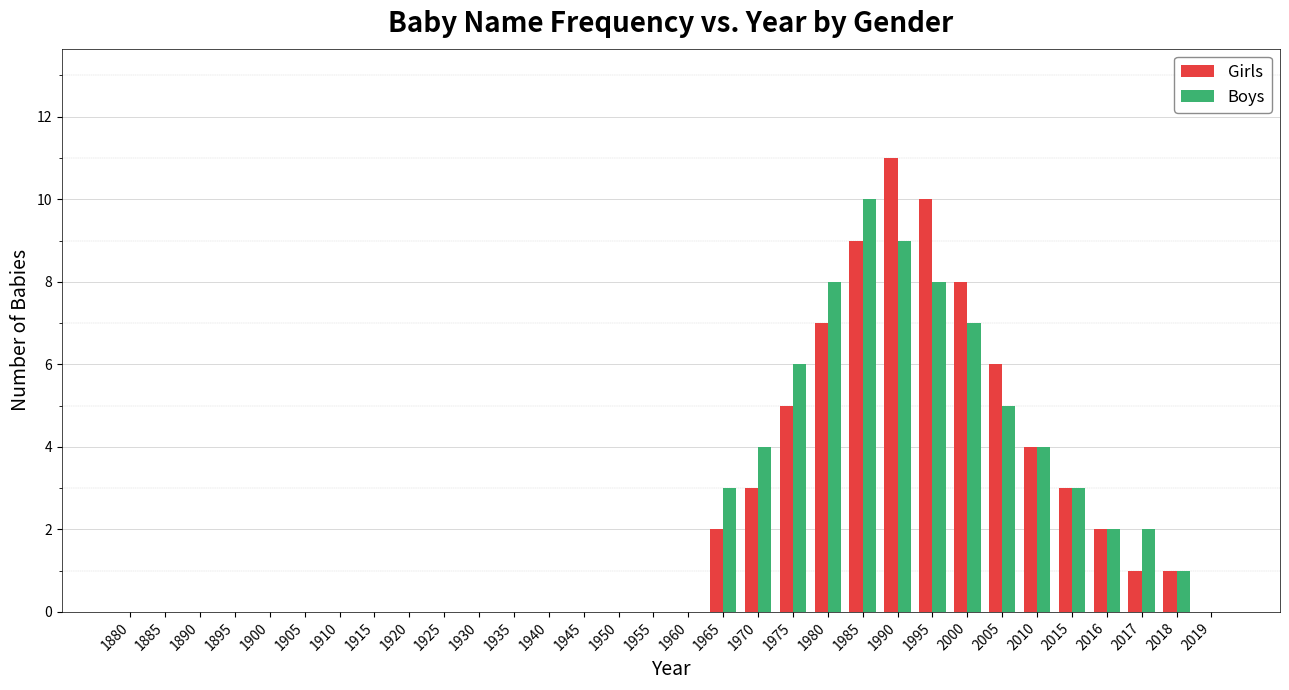

The Girls series shows 5 at 1925. True or false?

False